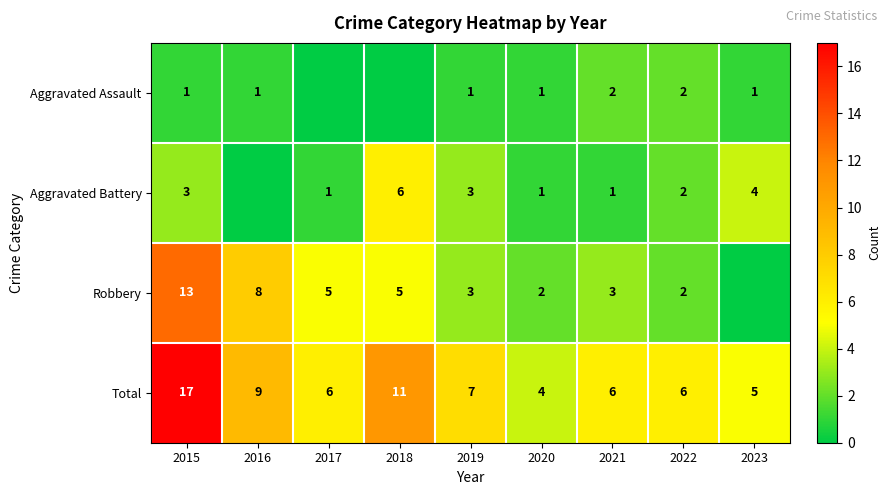

Is the value of Aggravated Assault at 2020 greater than the value of Total at 2015?

No